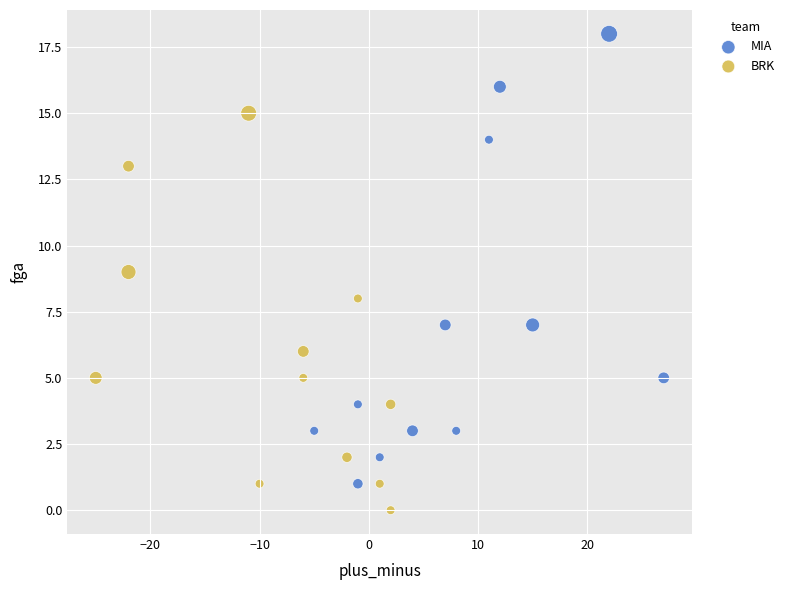

What are all the series names shown in the legend?

MIA, BRK